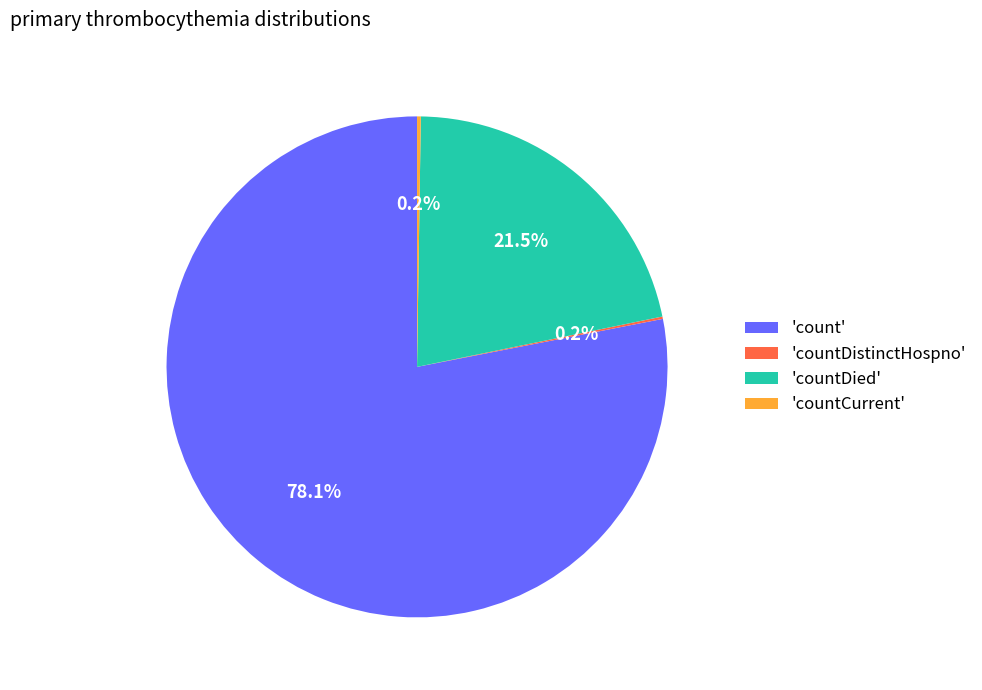

What is the largest slice in the pie chart?

'count'